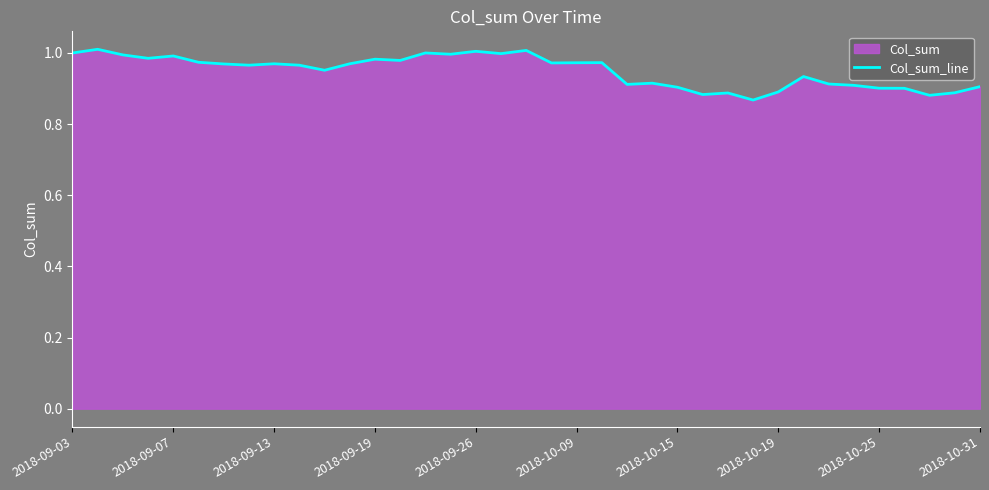

The chart shows a value of 1.5 at 19. True or false?

False